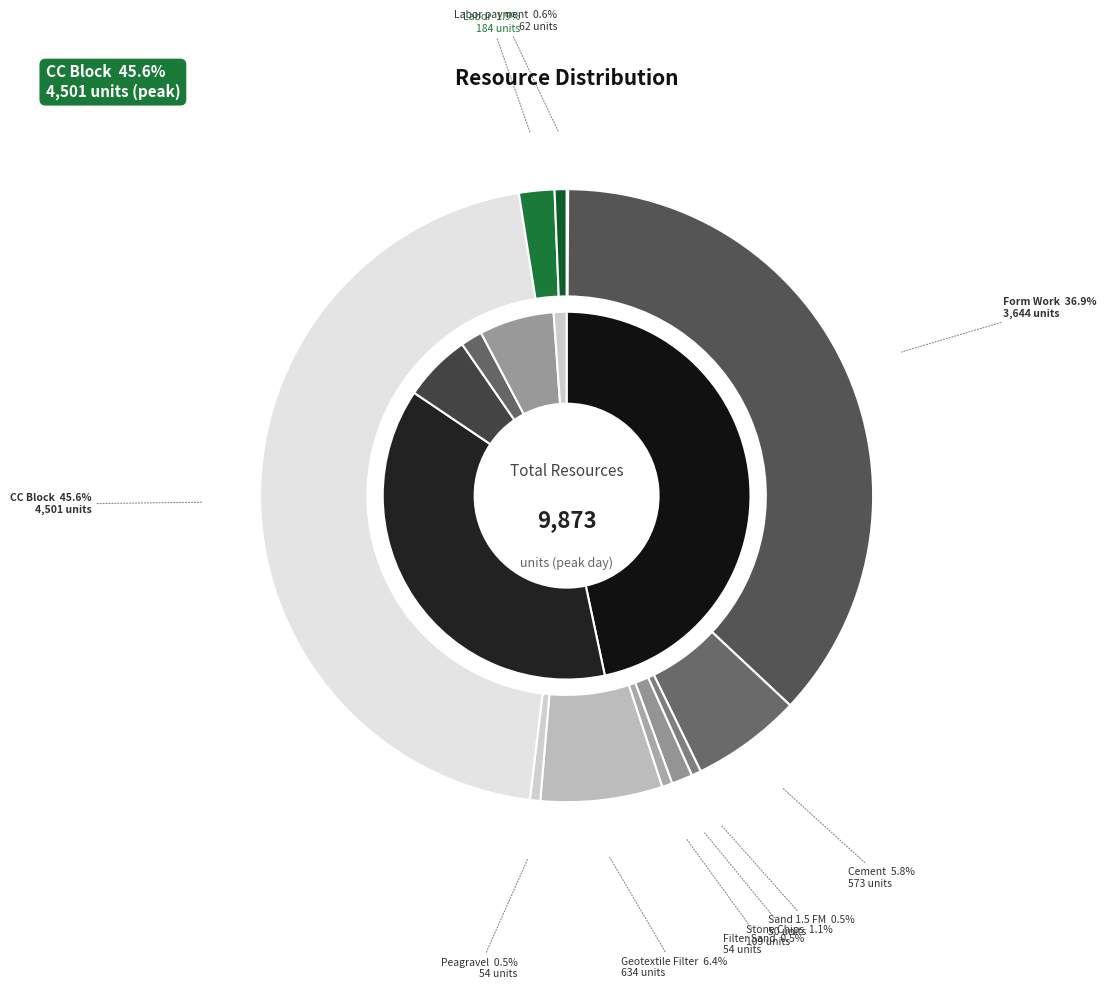

How much of the chart is everything except Cement?

94.2%